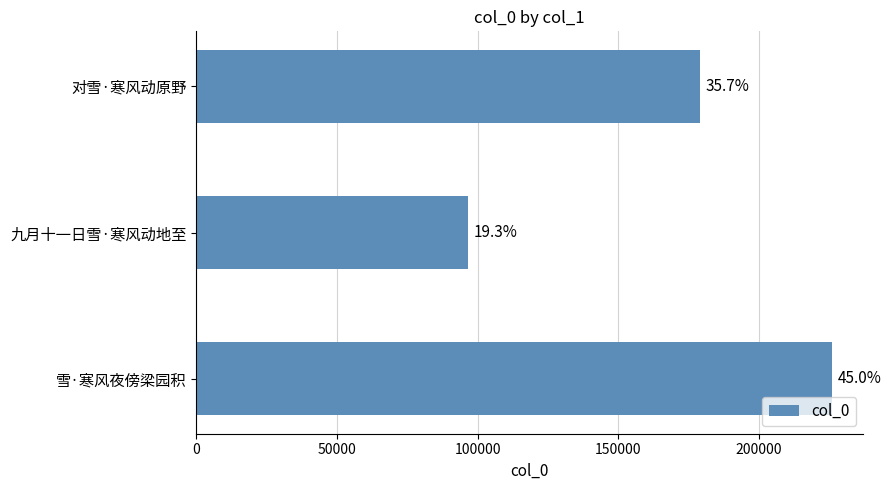

How many bars are there in total?

3